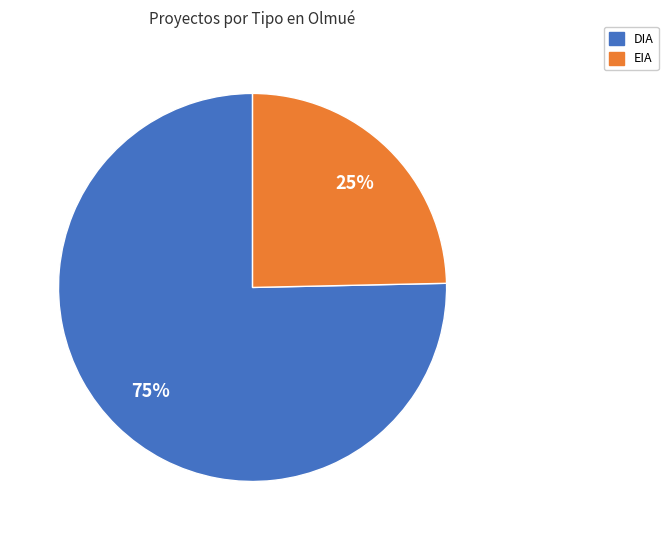

What is the smallest slice in the pie chart?

EIA